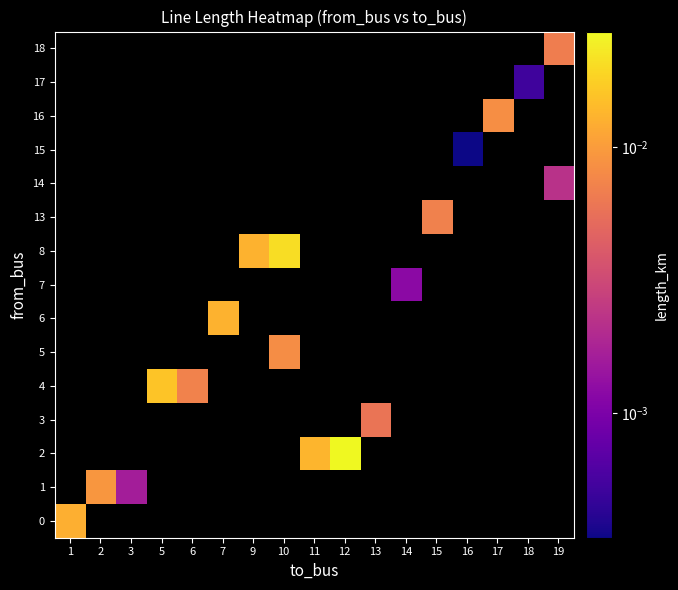

How many values in 0 are above zero?

1